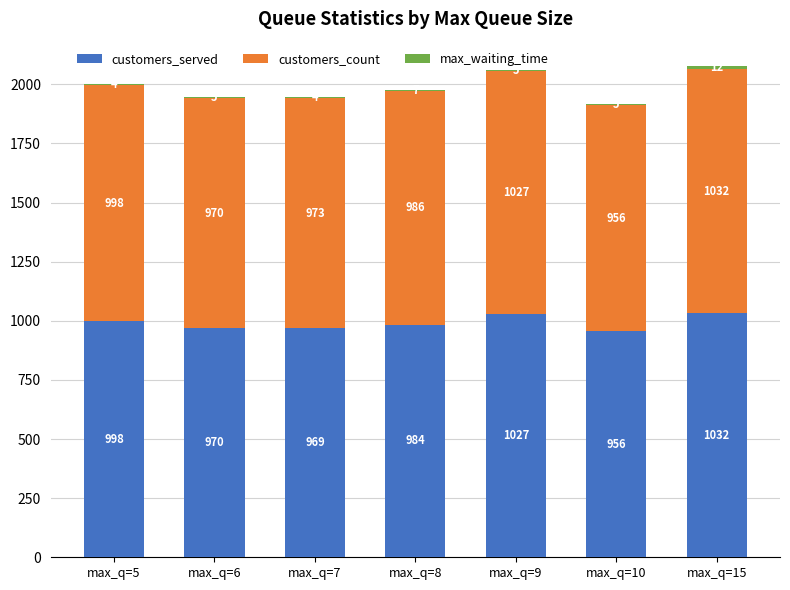

At which category is the sum across all series the highest?

max_q=15